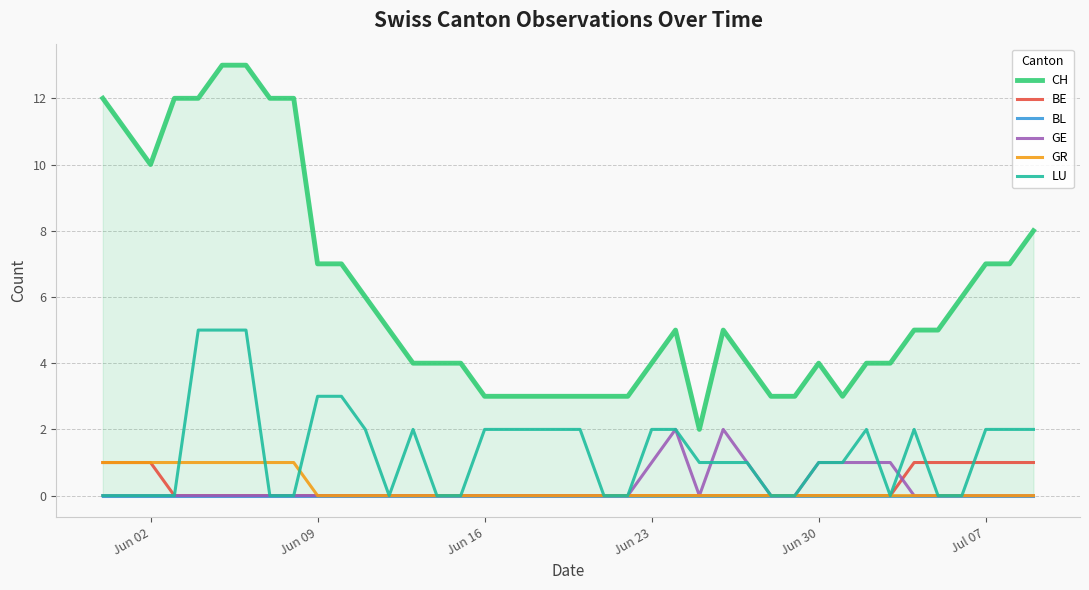

What is the difference between the maximum and minimum values in the CH series?

11